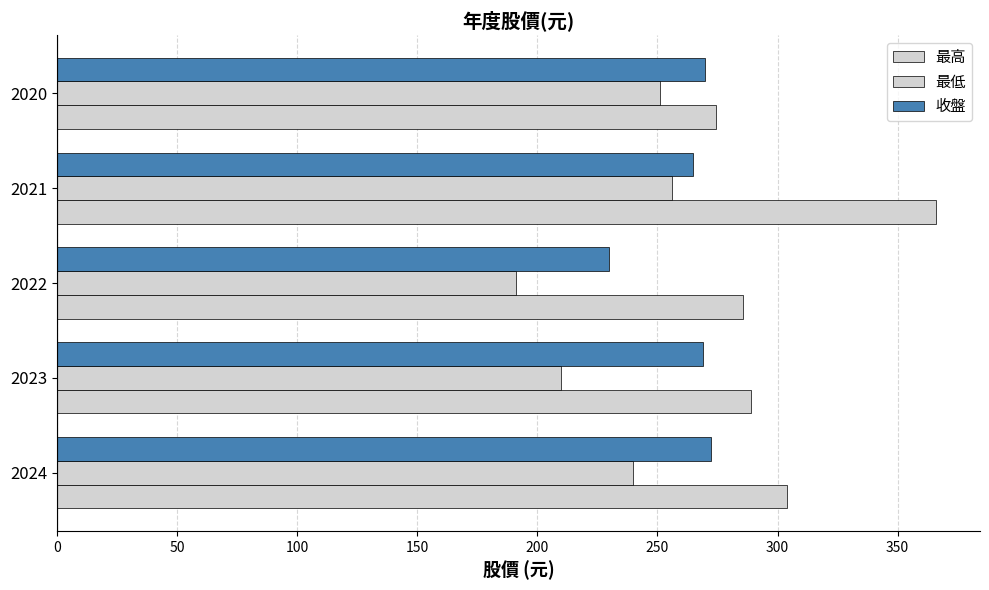

What is the value of the 收盤 bar at the 1st from the left?

272.5